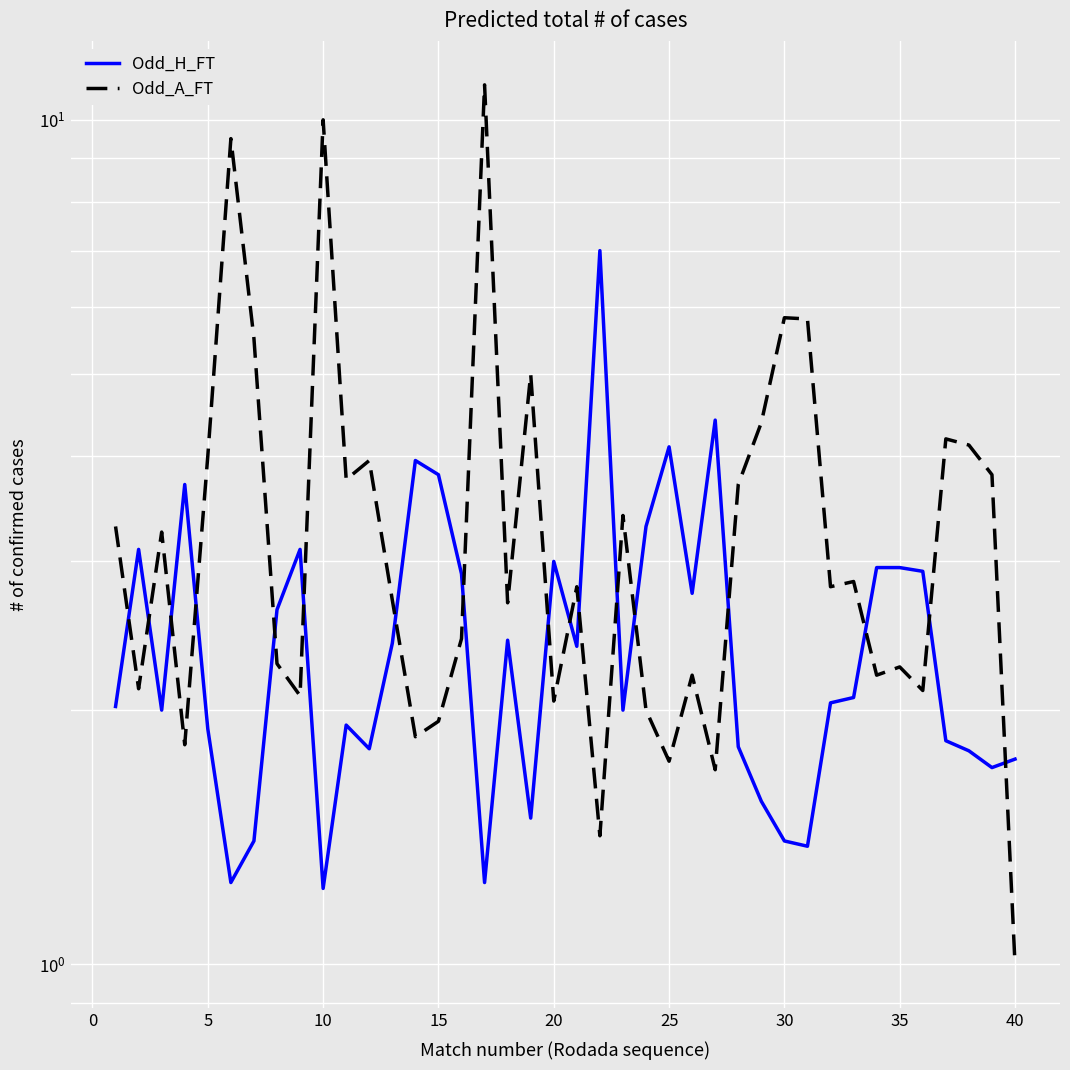

Rank the series by their average value, from lowest to highest.

Odd_H_FT, Odd_A_FT